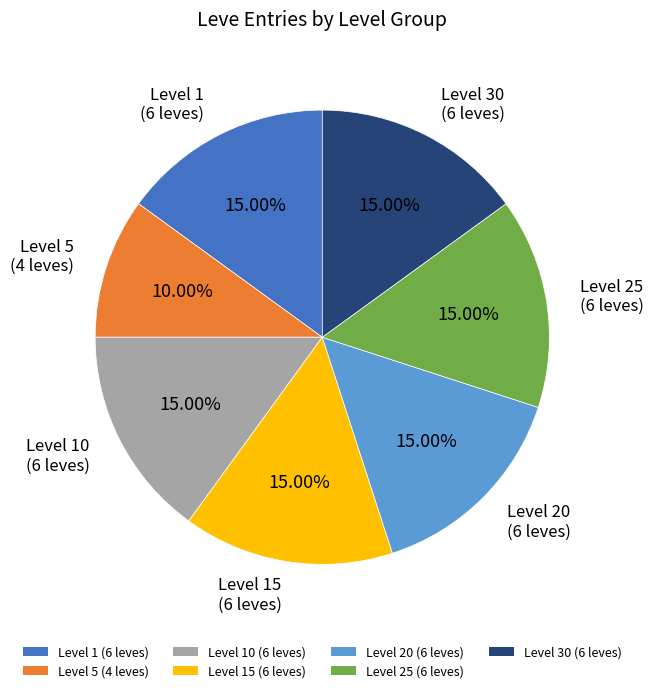

Combined, do Level 30 (6 leves) and Level 10 (6 leves) account for over 50%?

No